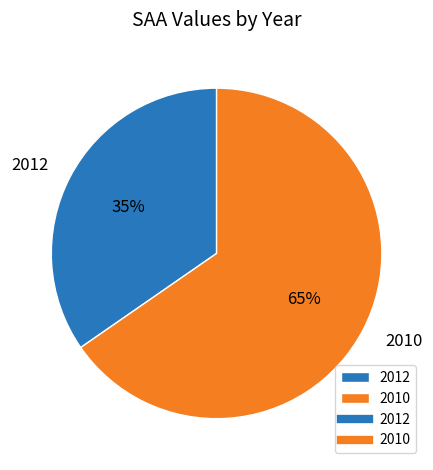

To the nearest percent, what is the average slice percentage?

50%